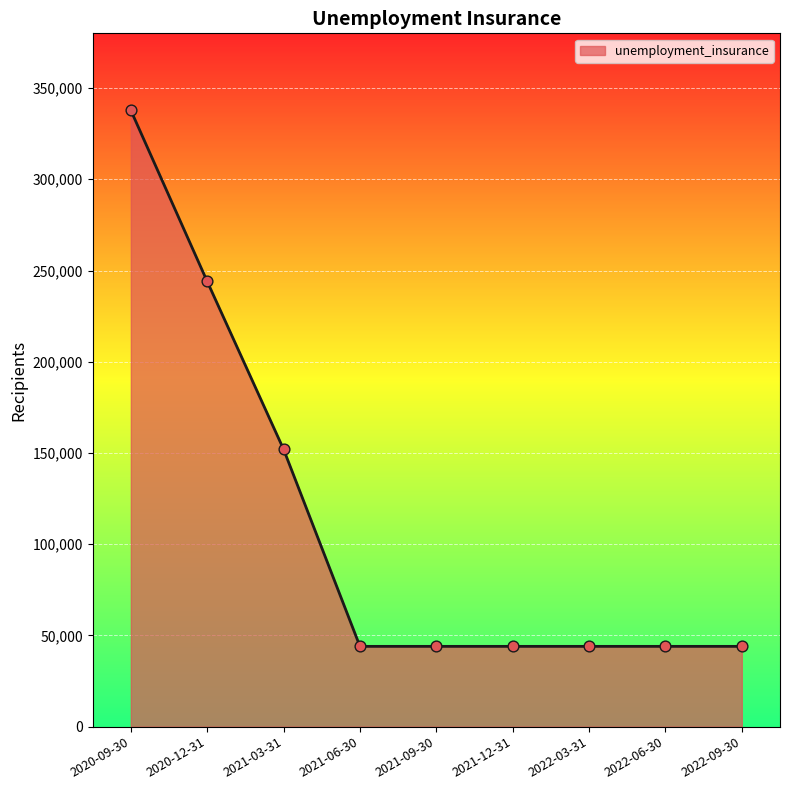

What is the ratio of the value at 2020-12-31 to the value at 2021-03-31?

1.6